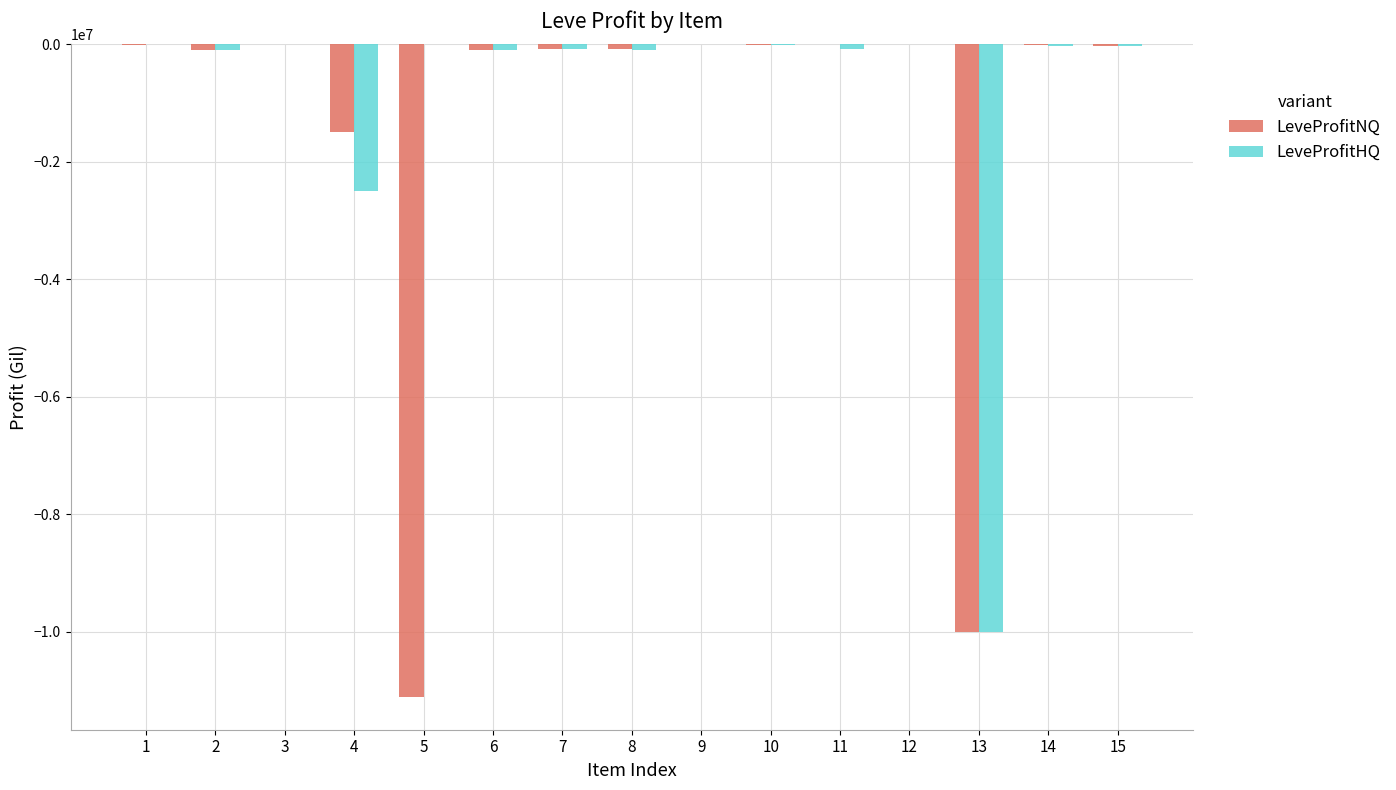

The value of LeveProfitNQ at 13 is -10000836. True or false?

True